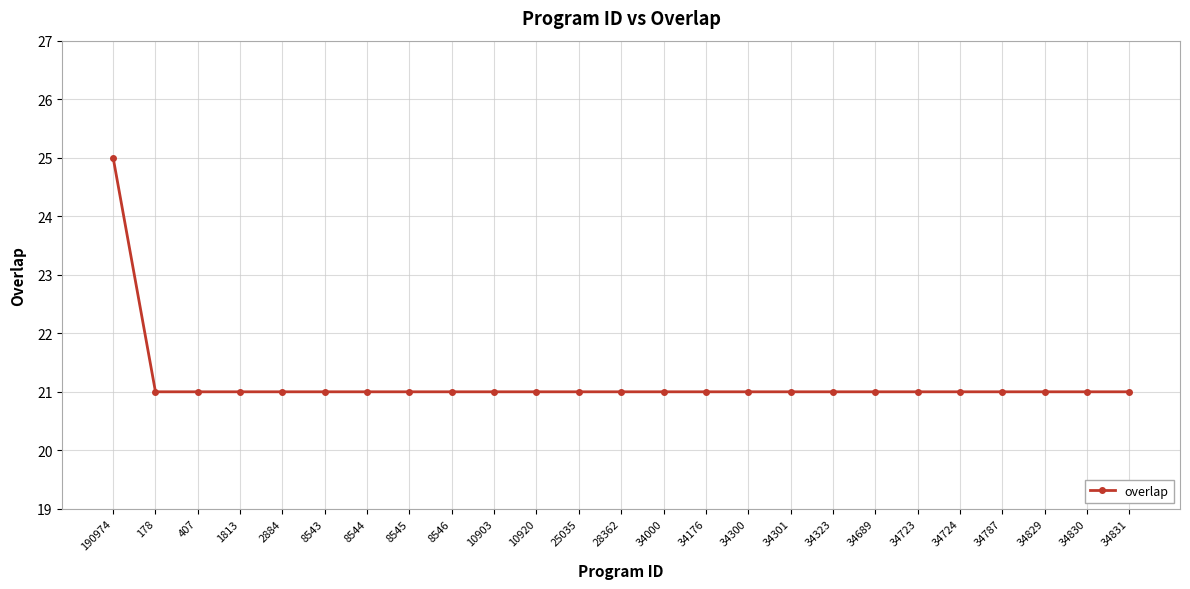

Count the number of categories in the chart.

25